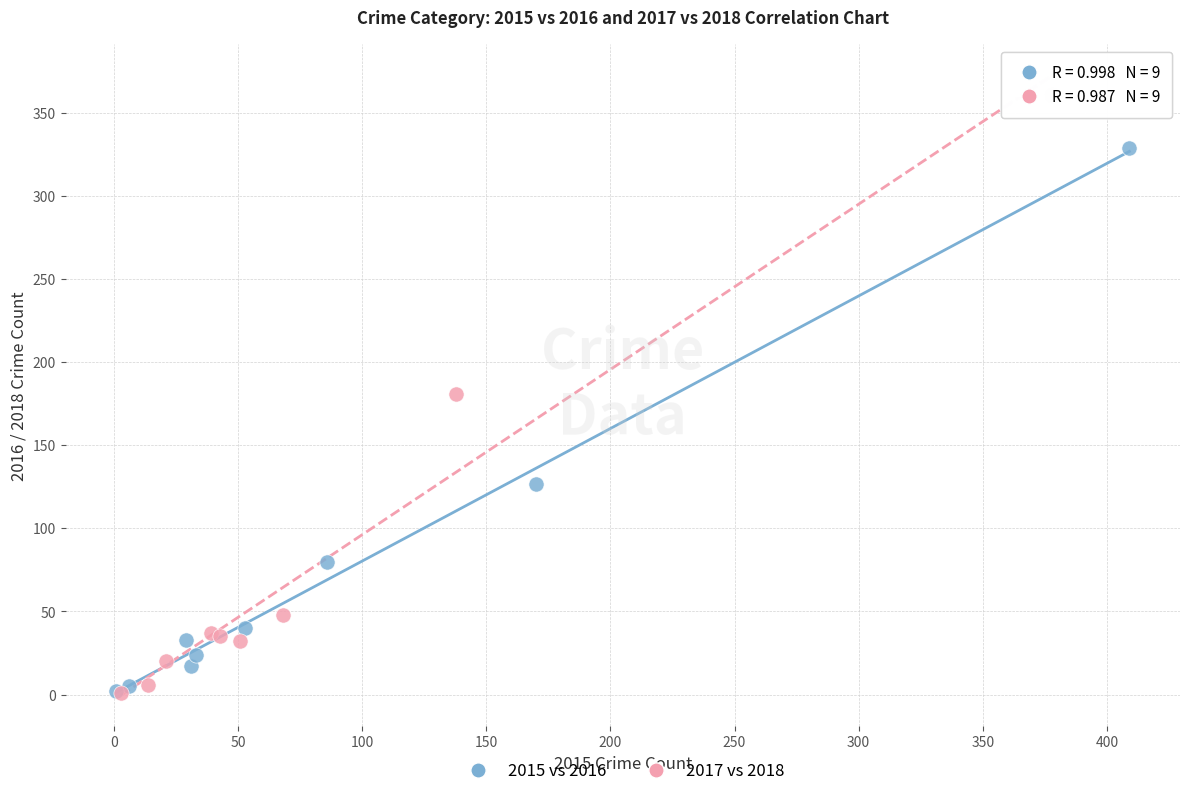

Which series contains the highest Y value?

2017 vs 2018